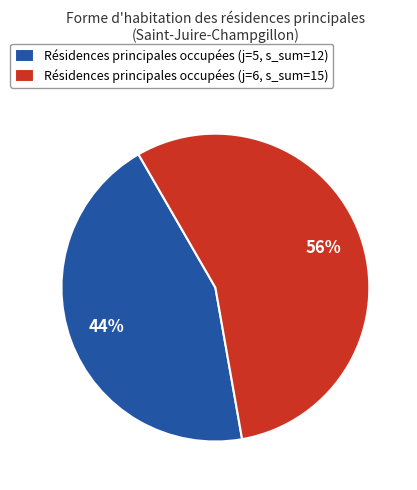

To the nearest percent, what is the average slice percentage?

50%